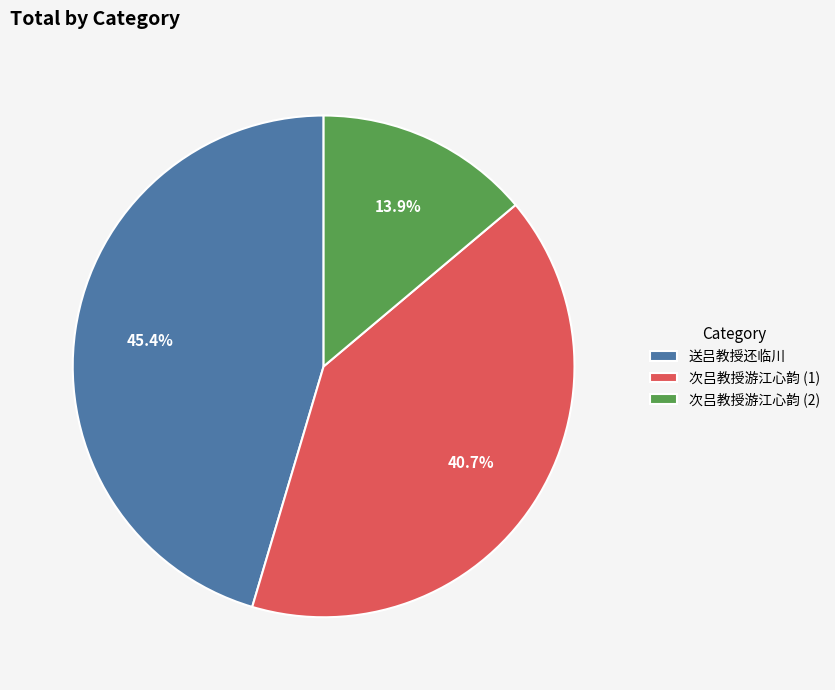

Is there any slice that represents more than half of the pie?

No